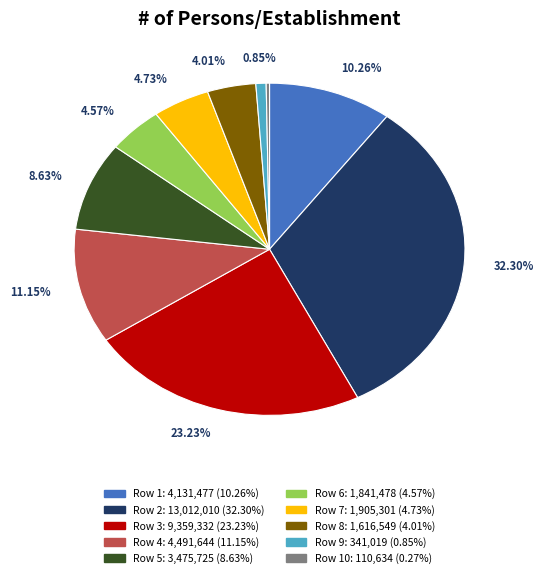

Does any single category account for the majority?

No